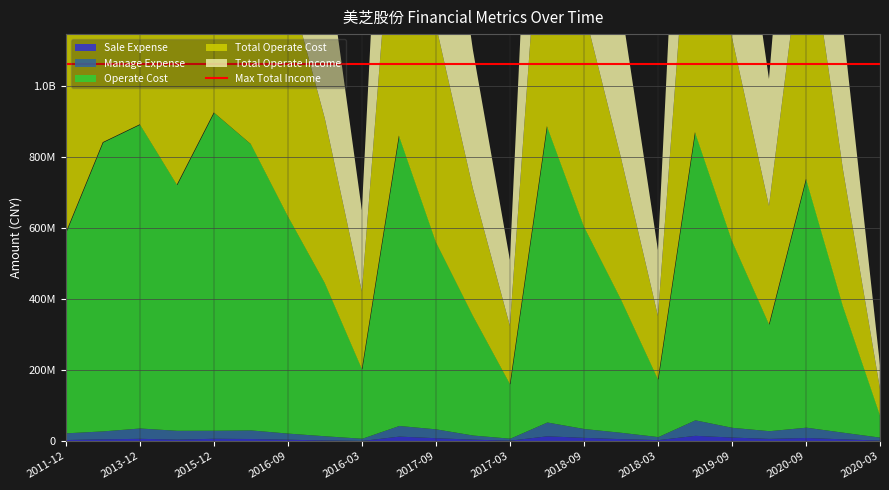

What is the spread (max minus min) of values at 2018-09-30?

644112910.8